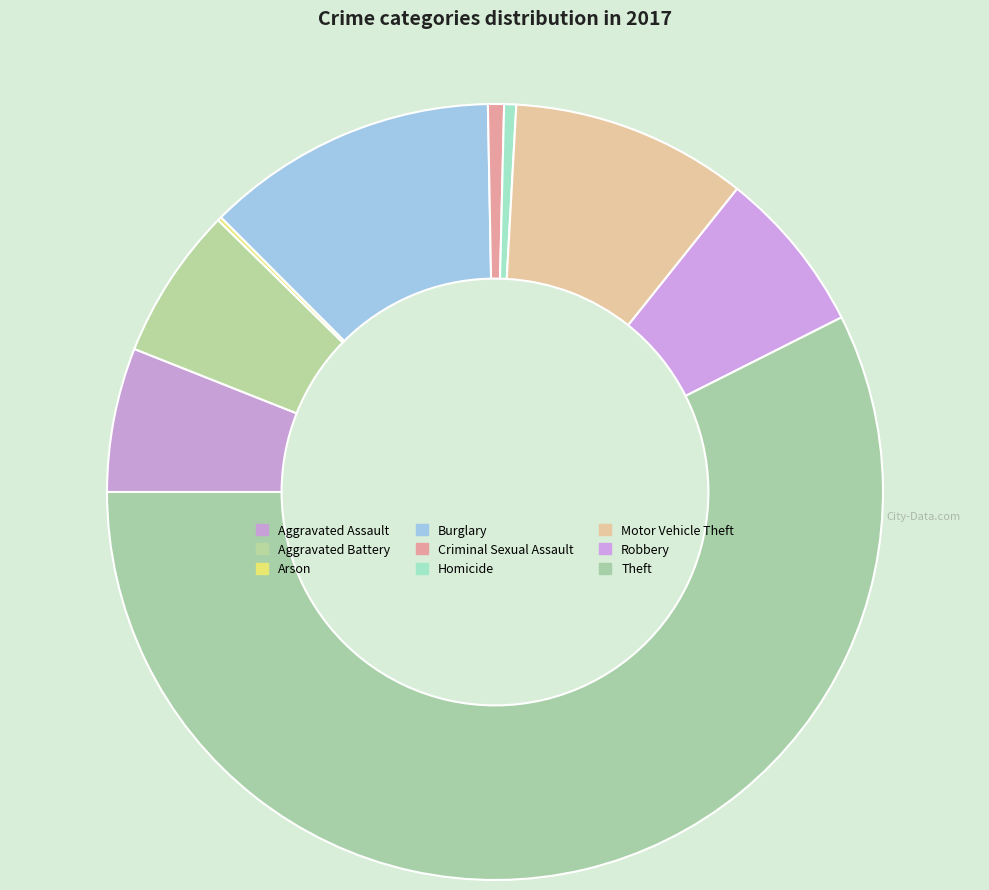

To the nearest percent, what is the average slice percentage?

11%